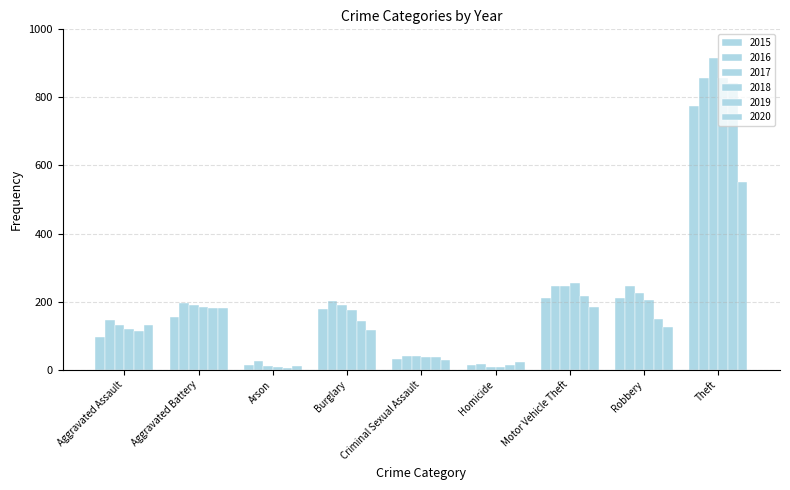

At Aggravated Assault, list the series in order from smallest to largest.

2015, 2019, 2018, 2017, 2020, 2016